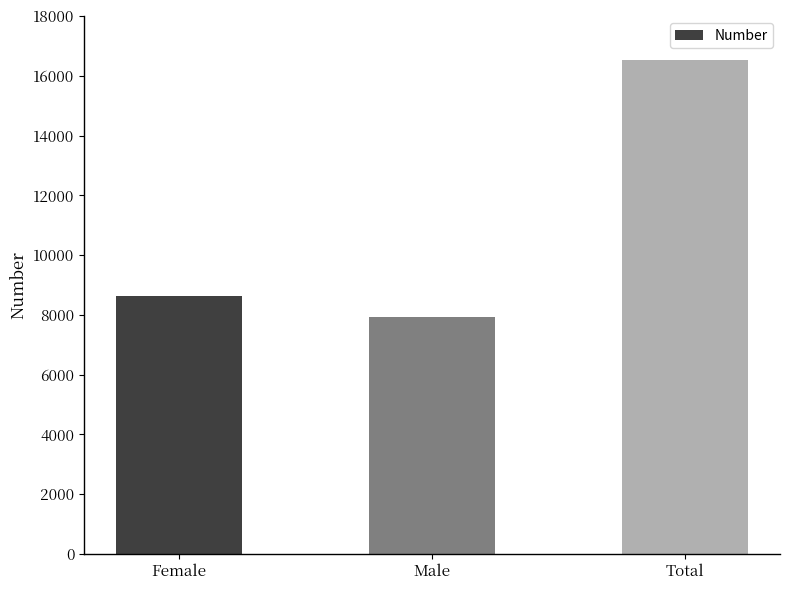

List the labels in order of value, largest first.

Total, Female, Male